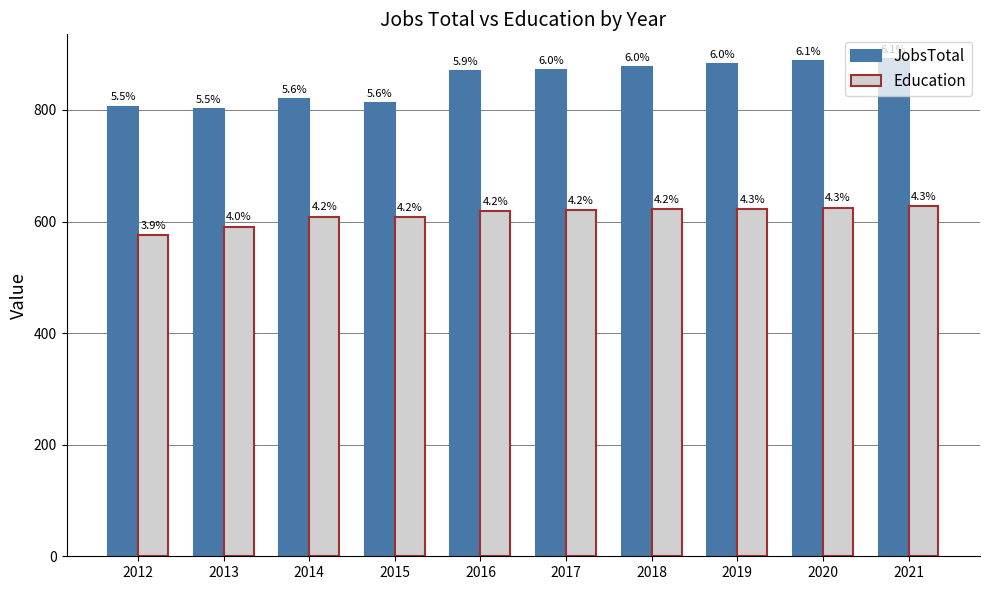

What are all the series names shown in the legend?

JobsTotal, Education